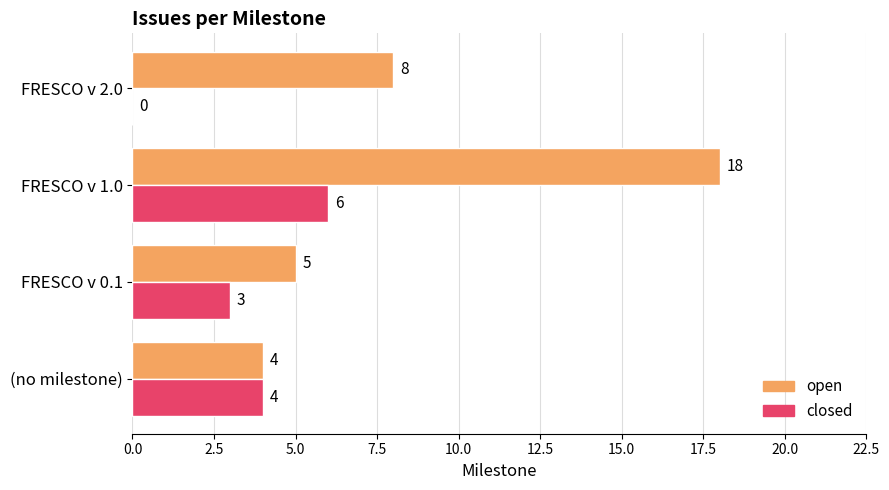

What is the sum of all open values?

35